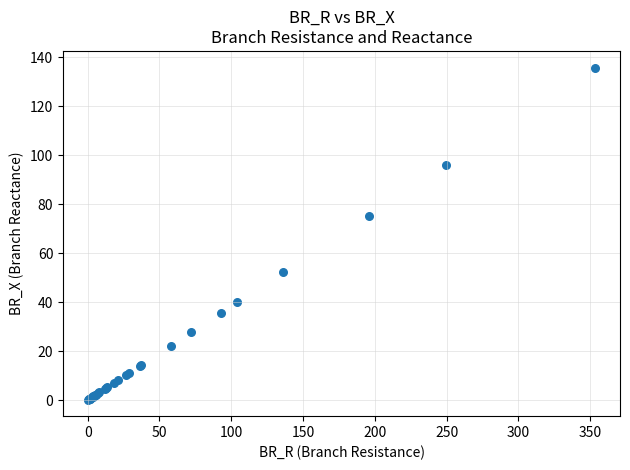

What Y value in the scatter plot is closest to 67?

75.3